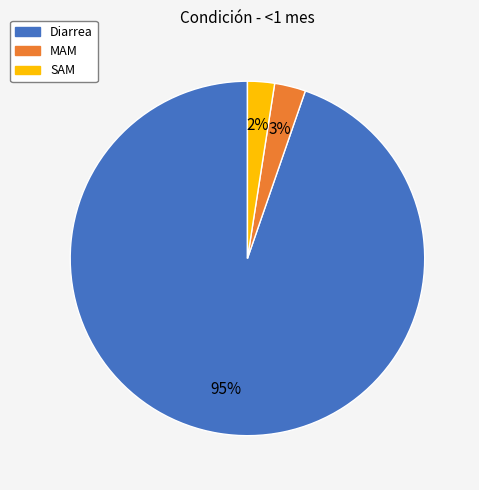

Which category accounts for the majority?

Diarrea